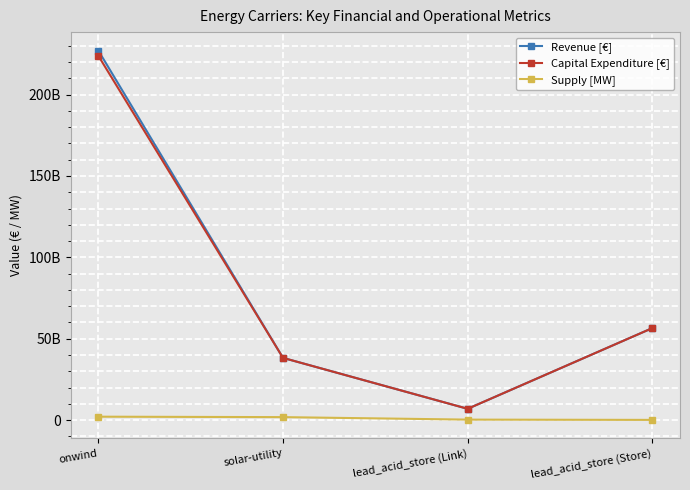

What are all the series names shown in the legend?

Revenue [€], Capital Expenditure [€], Supply [MW]